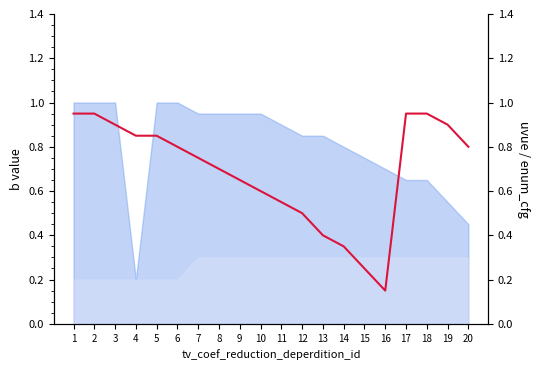

What is the change in value from 9 to 20?

+0.2